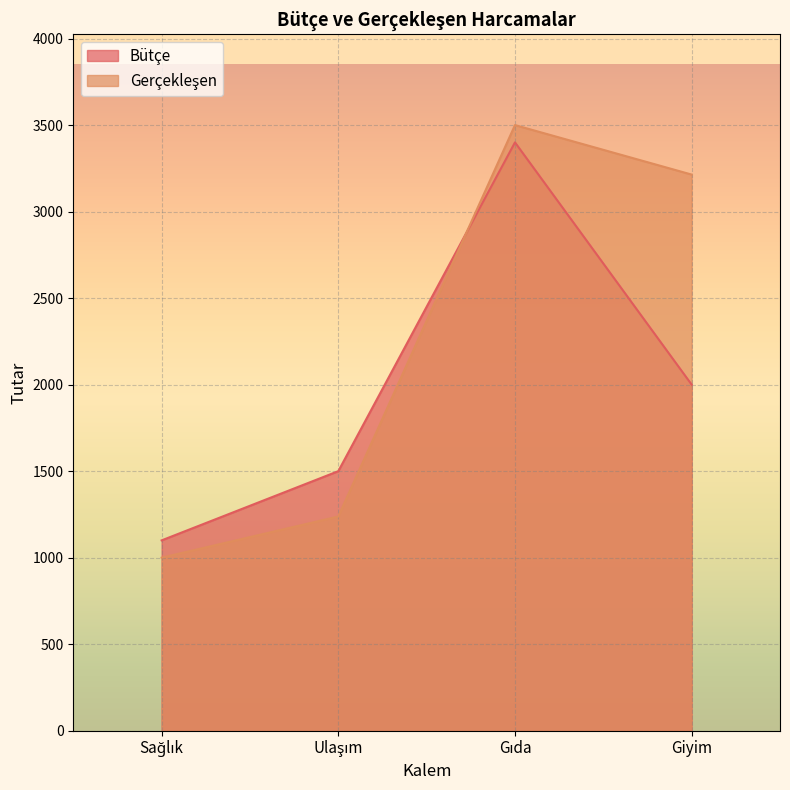

The Bütçe series shows 1100 at Sağlık. True or false?

True